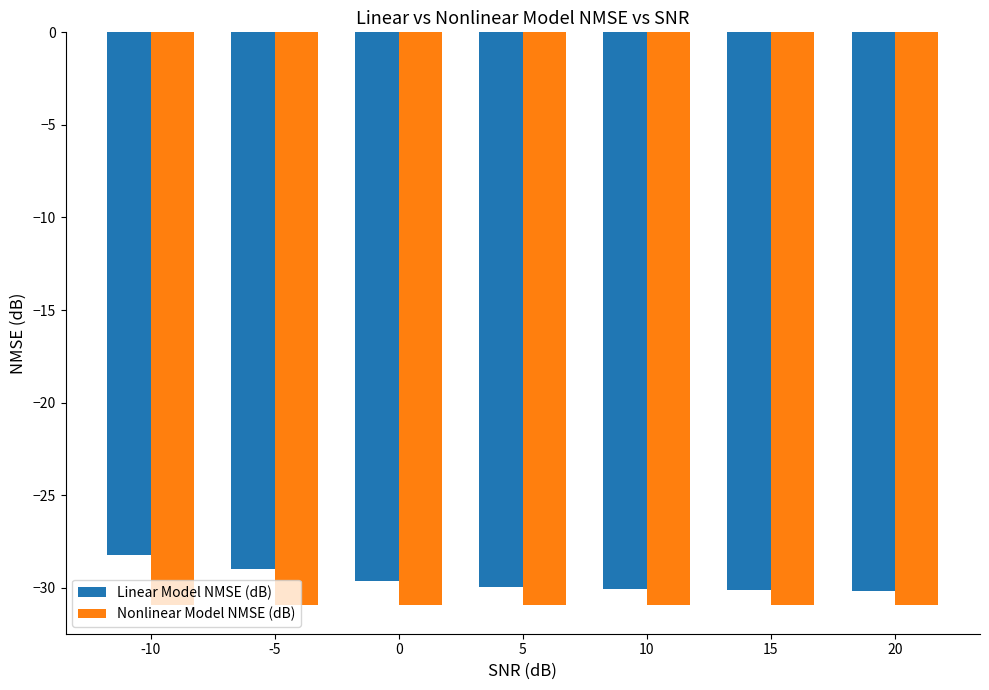

List the series in order of their overall mean, lowest first.

Nonlinear Model NMSE (dB), Linear Model NMSE (dB)